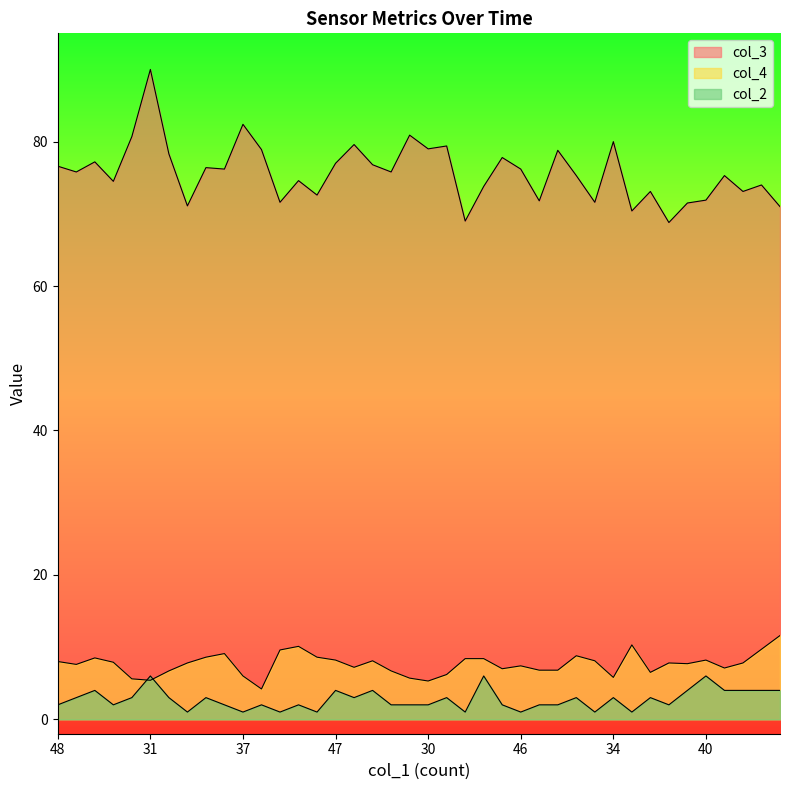

How many lines are shown in the chart?

3